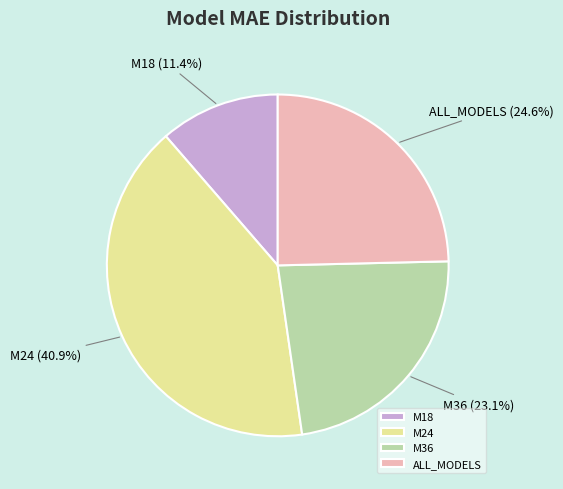

How many segments does this pie chart have?

4